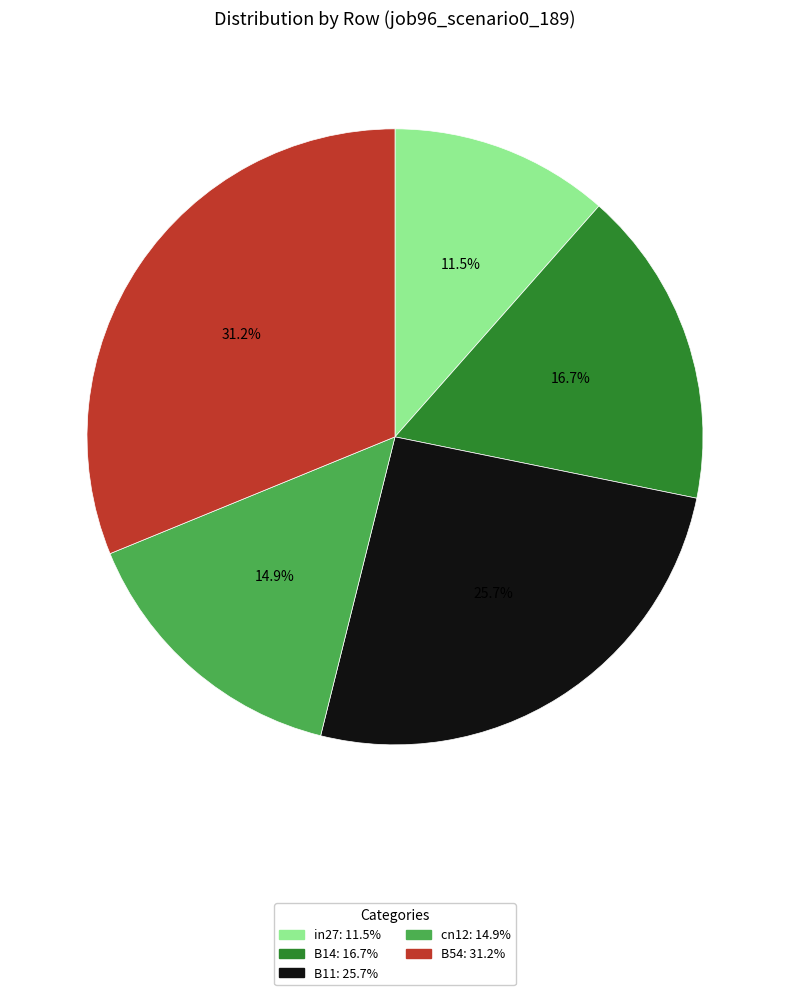

Between B14 and B54, which is larger?

B54